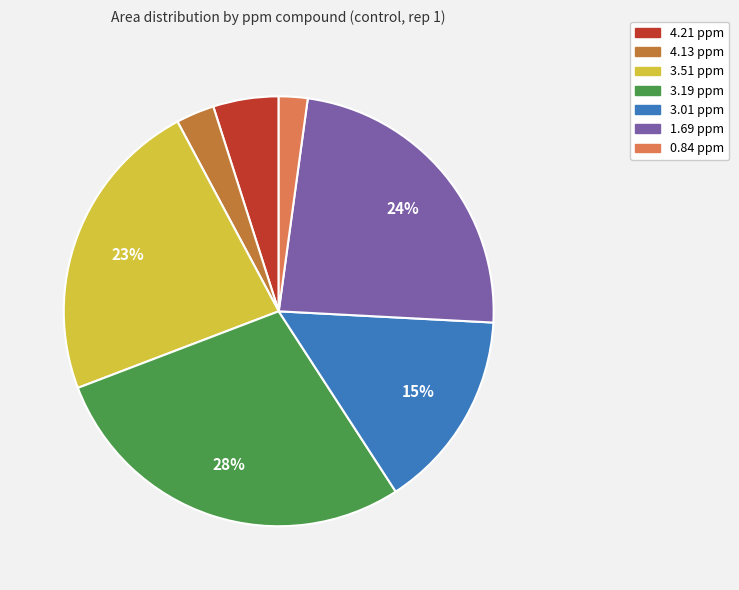

True or false: 0.84 ppm accounts for 2% of the total.

True